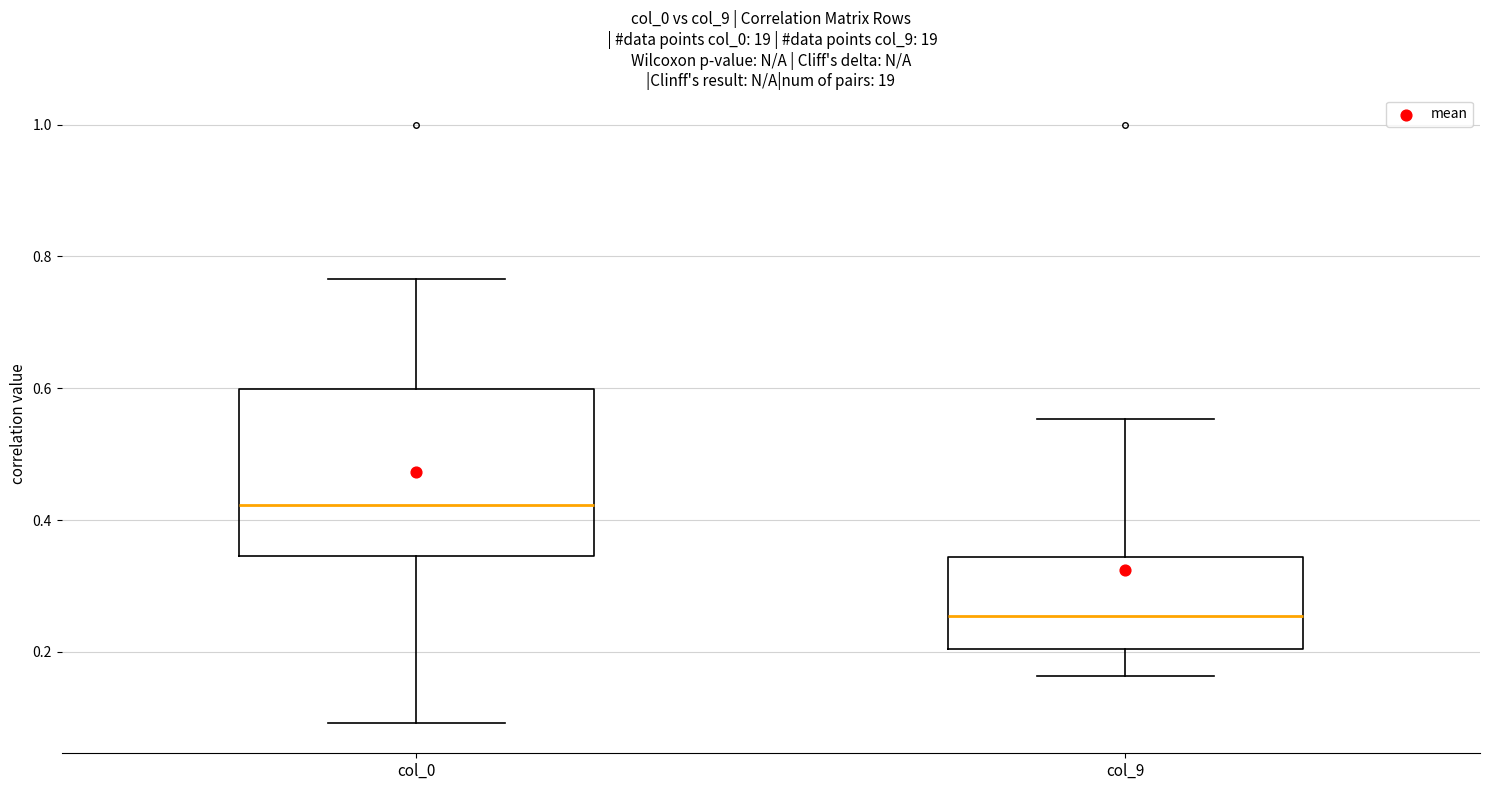

Comparing the boxes themselves (not the whiskers), which one is the tallest?

col_0